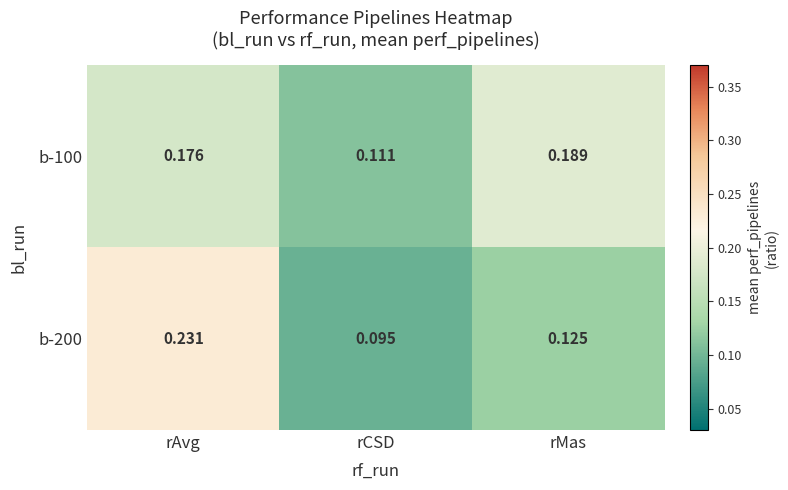

How many categories are shown in the chart?

3